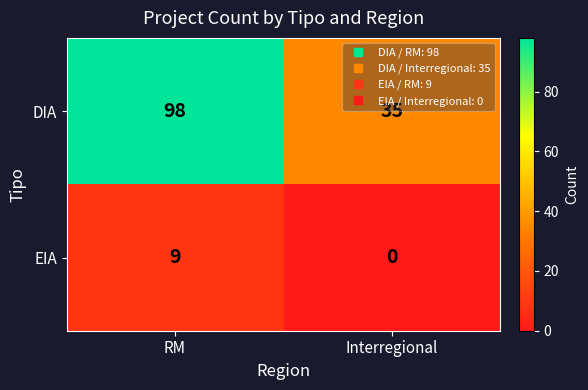

Is it true that EIA equals 9 at RM?

True